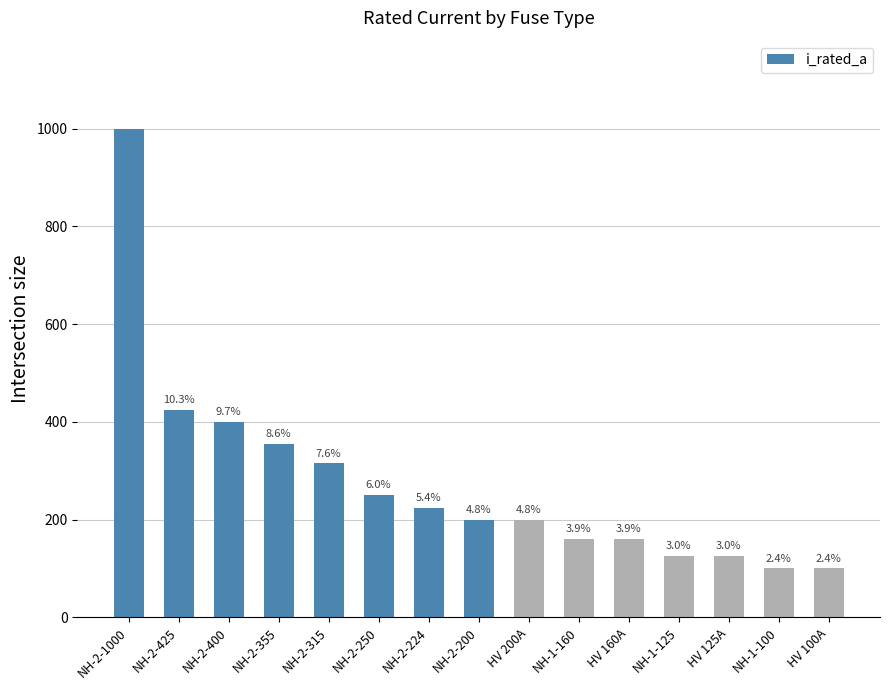

Reading left to right, transcribe all the data shown in this chart.

1000	425	400	355	315	250	224	200	200	160	160	125	125	100	100